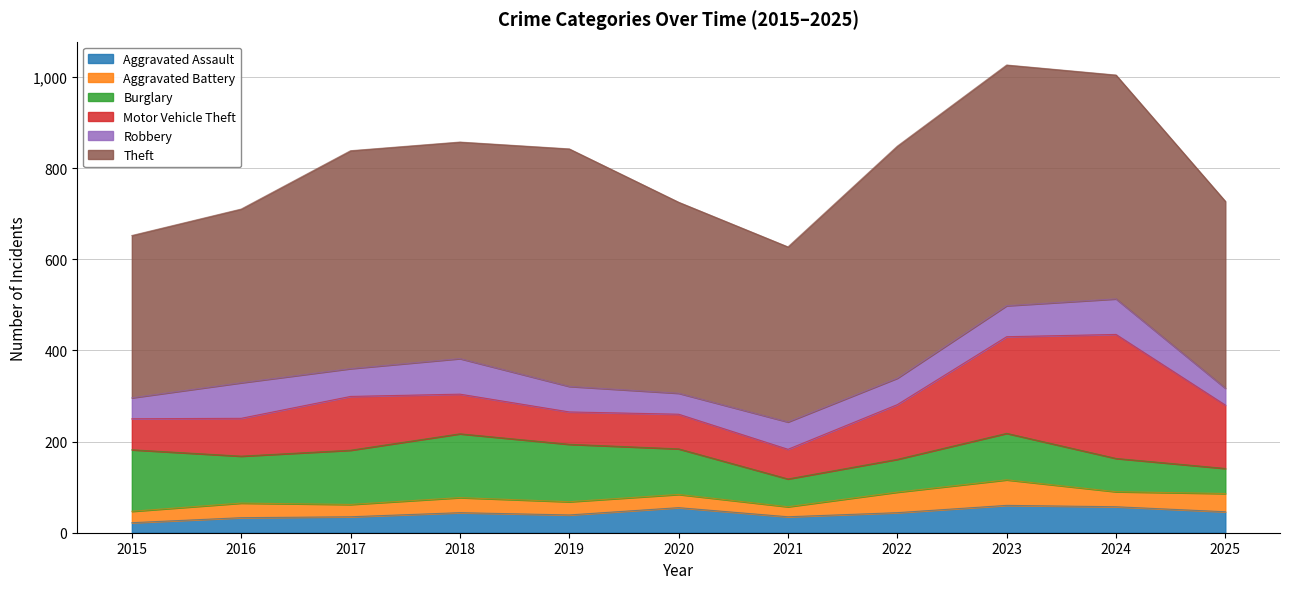

List the series in order of their peak value, lowest first.

Aggravated Battery, Aggravated Assault, Robbery, Burglary, Motor Vehicle Theft, Theft